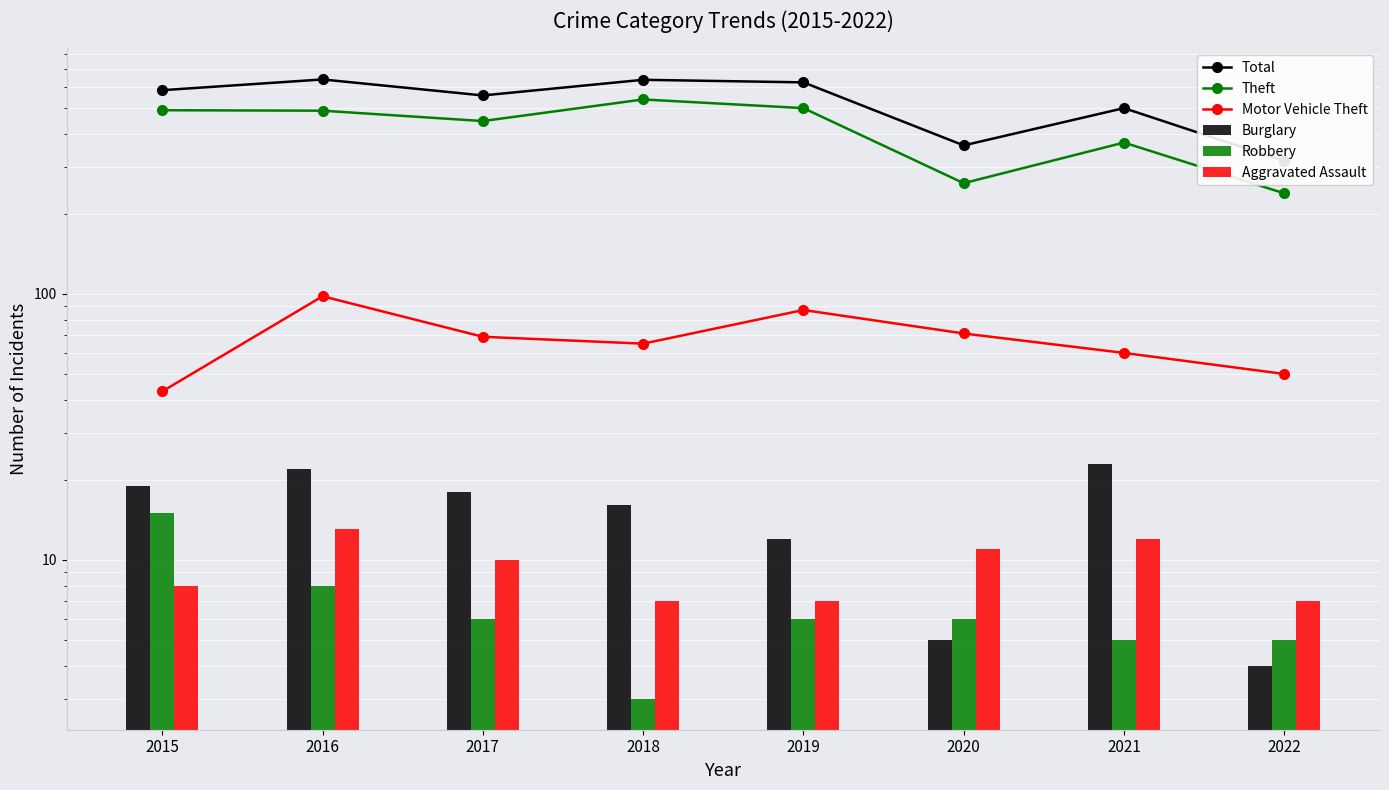

Is it true that Motor Vehicle Theft equals 87 at 2019?

True